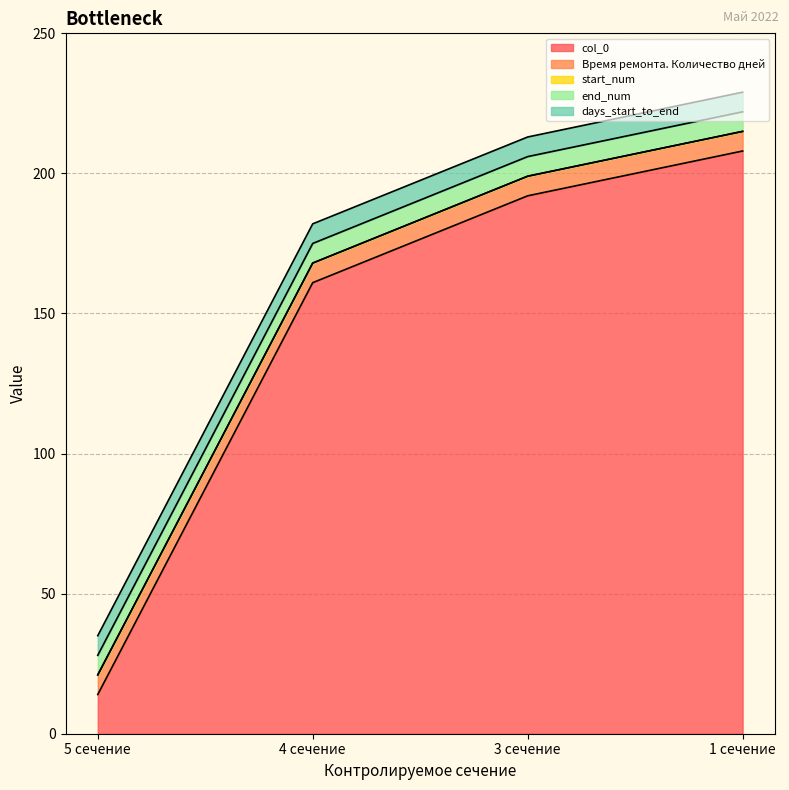

The value of days_start_to_end at 5 сечение is 7. True or false?

True